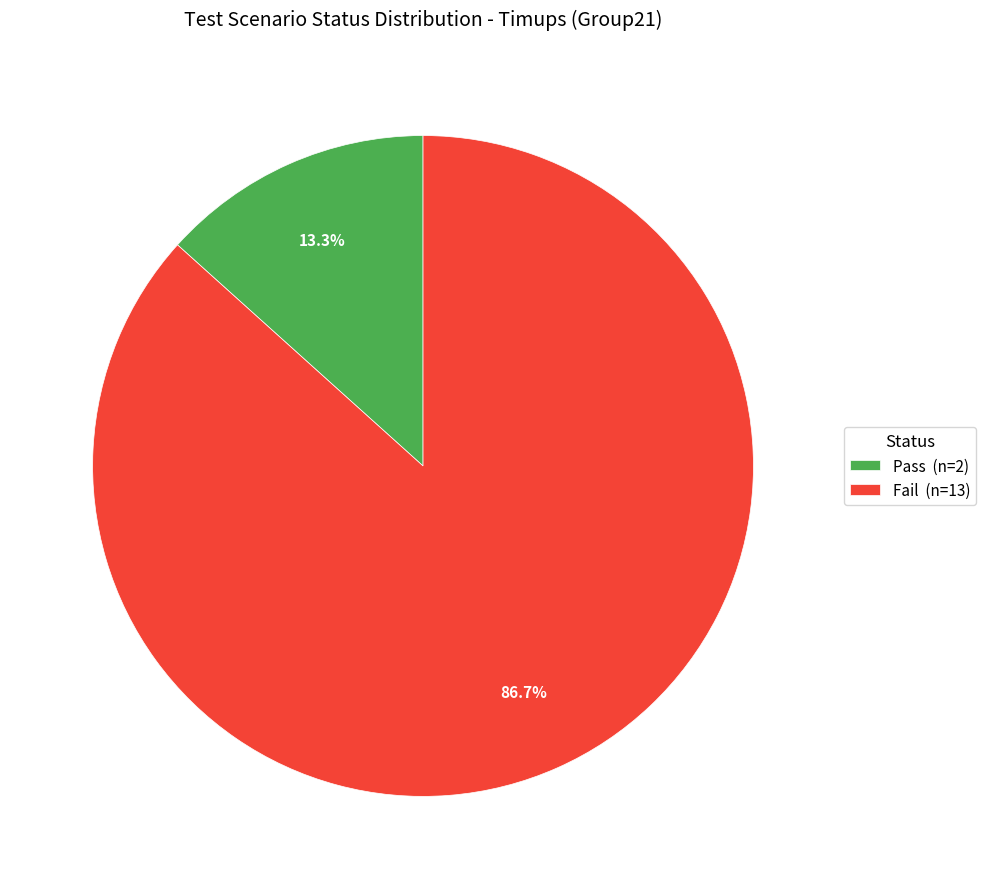

Is the sum of Pass and Fail greater than half?

Yes